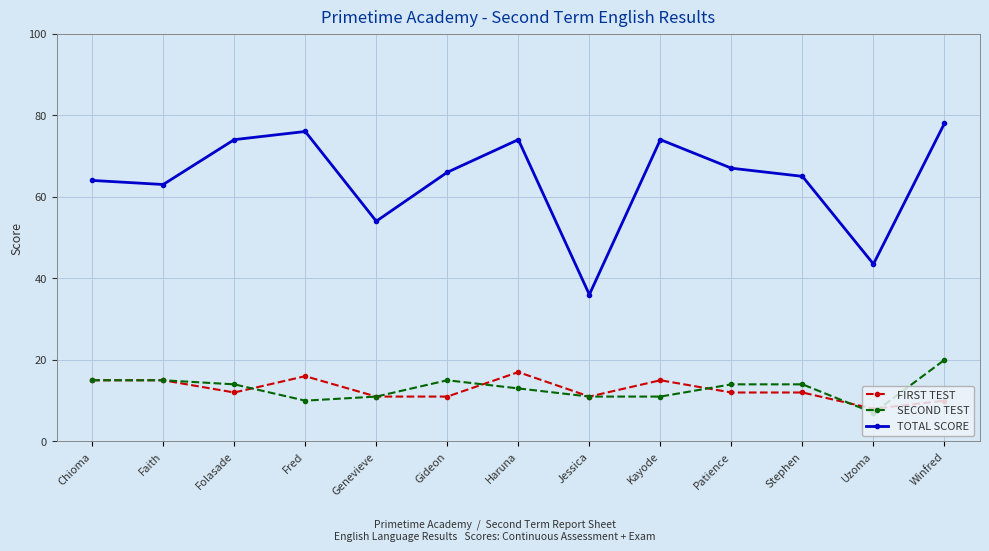

Rank the series by their maximum value, from highest to lowest.

TOTAL SCORE, SECOND TEST, FIRST TEST